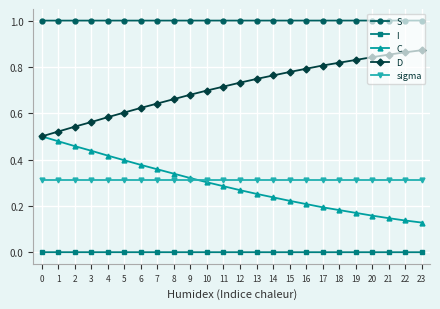

What are all the series names shown in the legend?

S, I, C, D, sigma